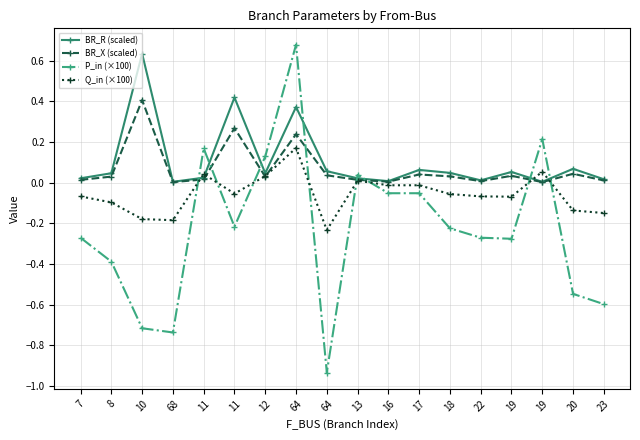

Which series changed the most between 68 and 19?

P_in (×100)